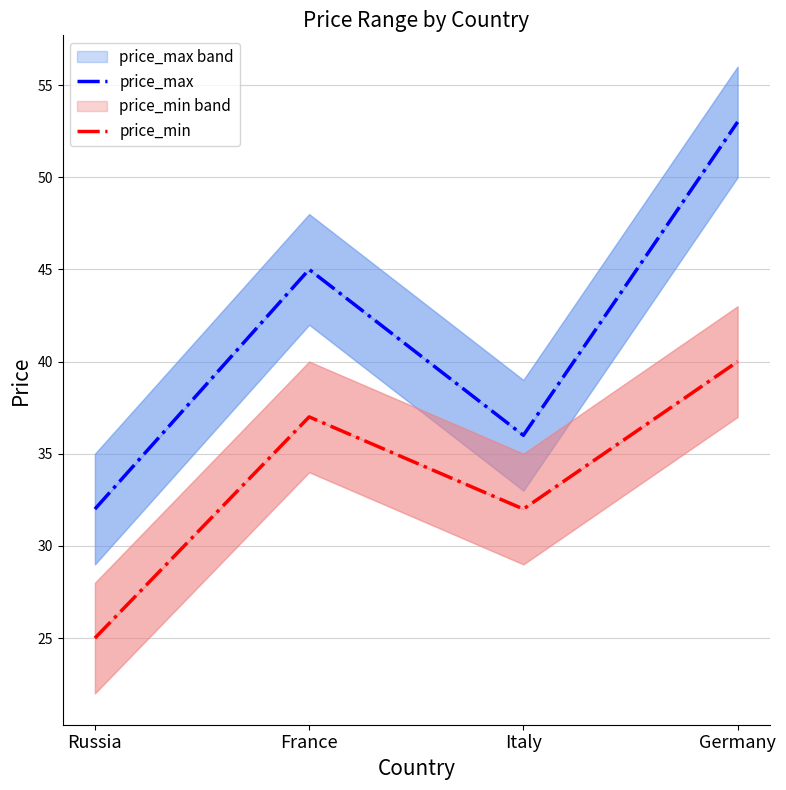

What position from the left is France?

2